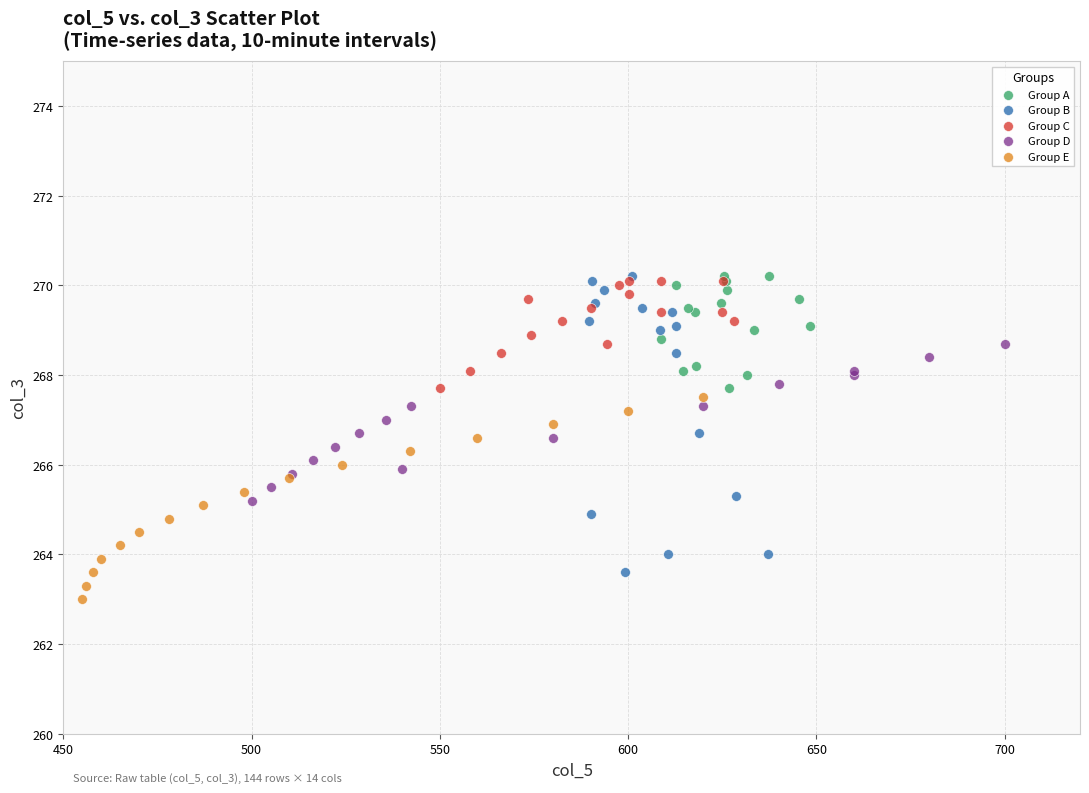

Which series has the largest Y range (max minus min)?

Group B